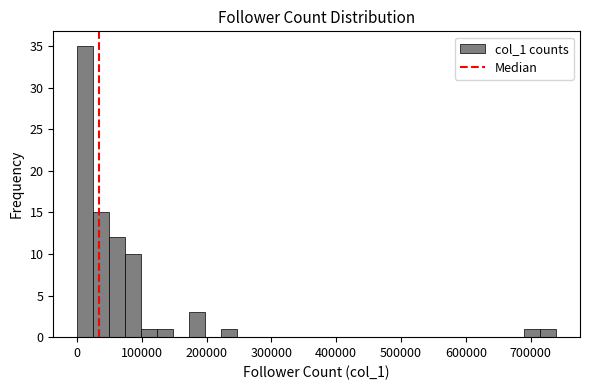

Read against the x-axis, roughly where is the centre of the tallest bar?

10000